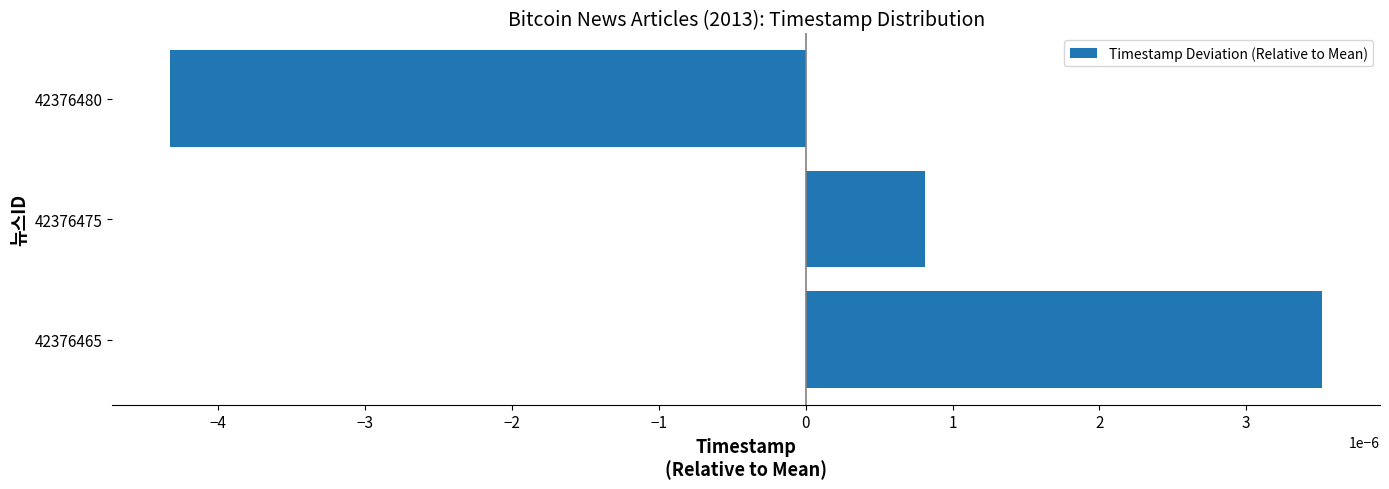

How many data points does each series have?

3